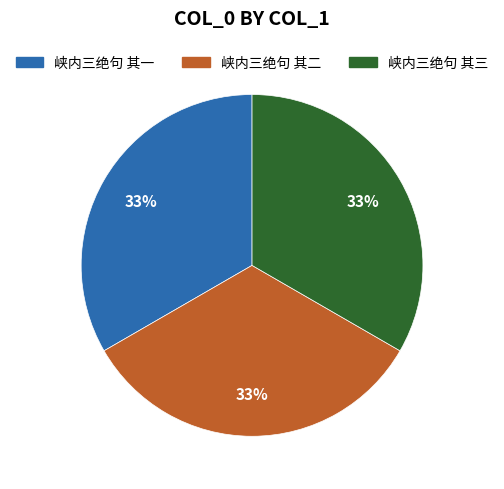

Does any single category account for the majority?

No